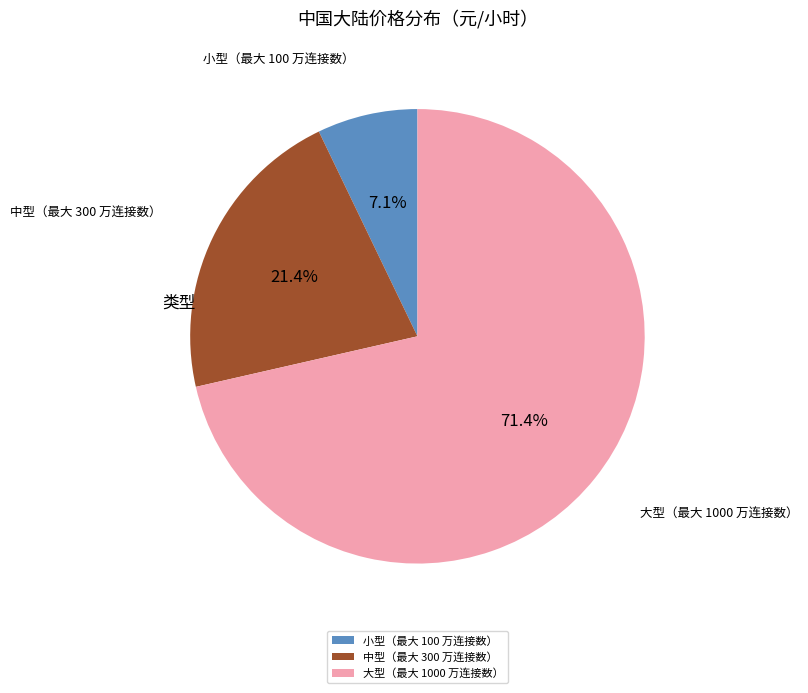

Does 中型（最大 300 万连接数） represent more than half of the total?

No